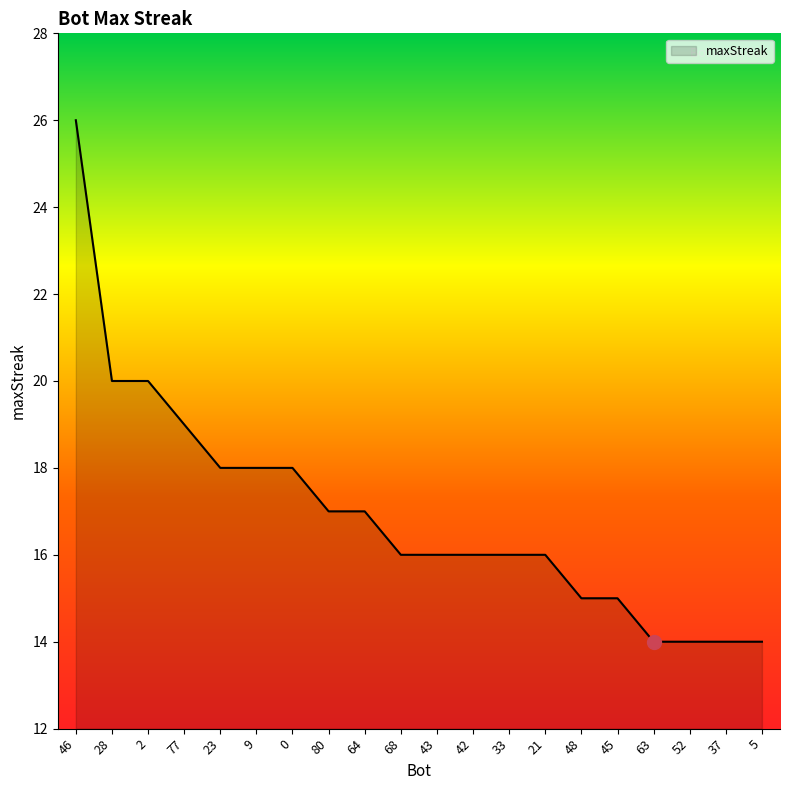

Is it true that the value at 42 is 22?

False